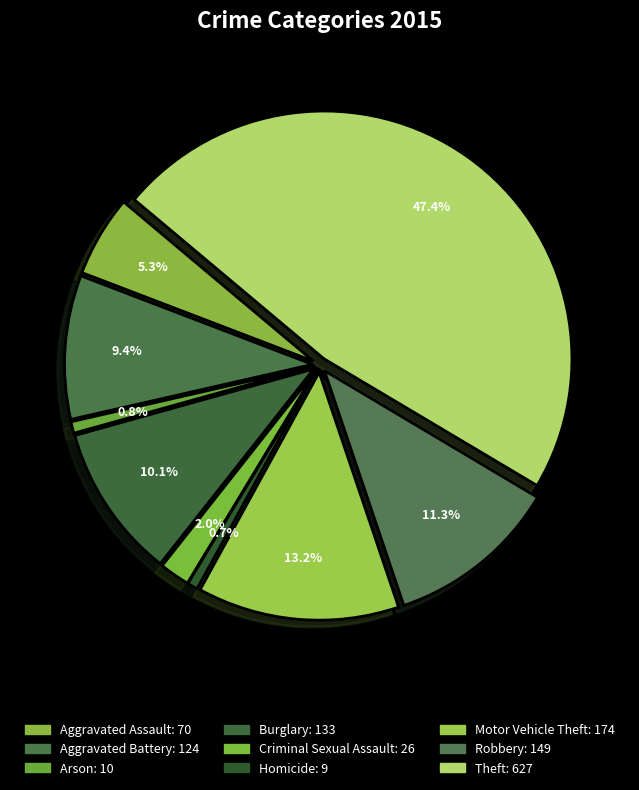

Rank the categories by value from lowest to highest.

Homicide, Arson, Criminal Sexual Assault, Aggravated Assault, Aggravated Battery, Burglary, Robbery, Motor Vehicle Theft, Theft